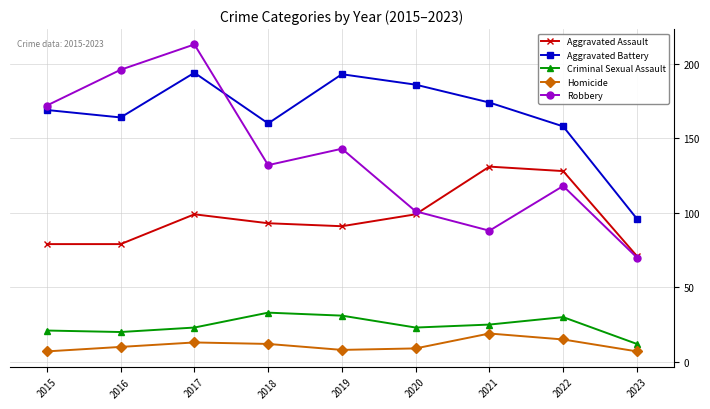

True or false: Criminal Sexual Assault and Robbery intersect in this chart.

False